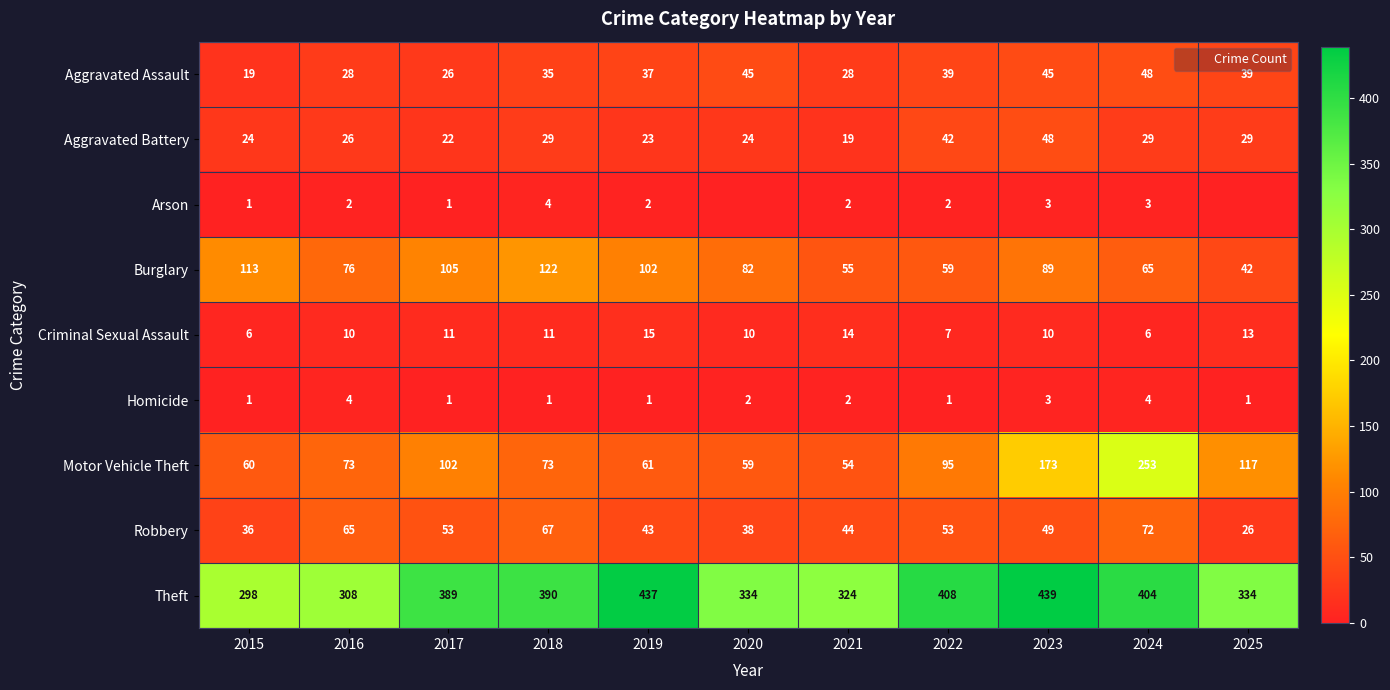

At which label is Arson closest to 2?

2016